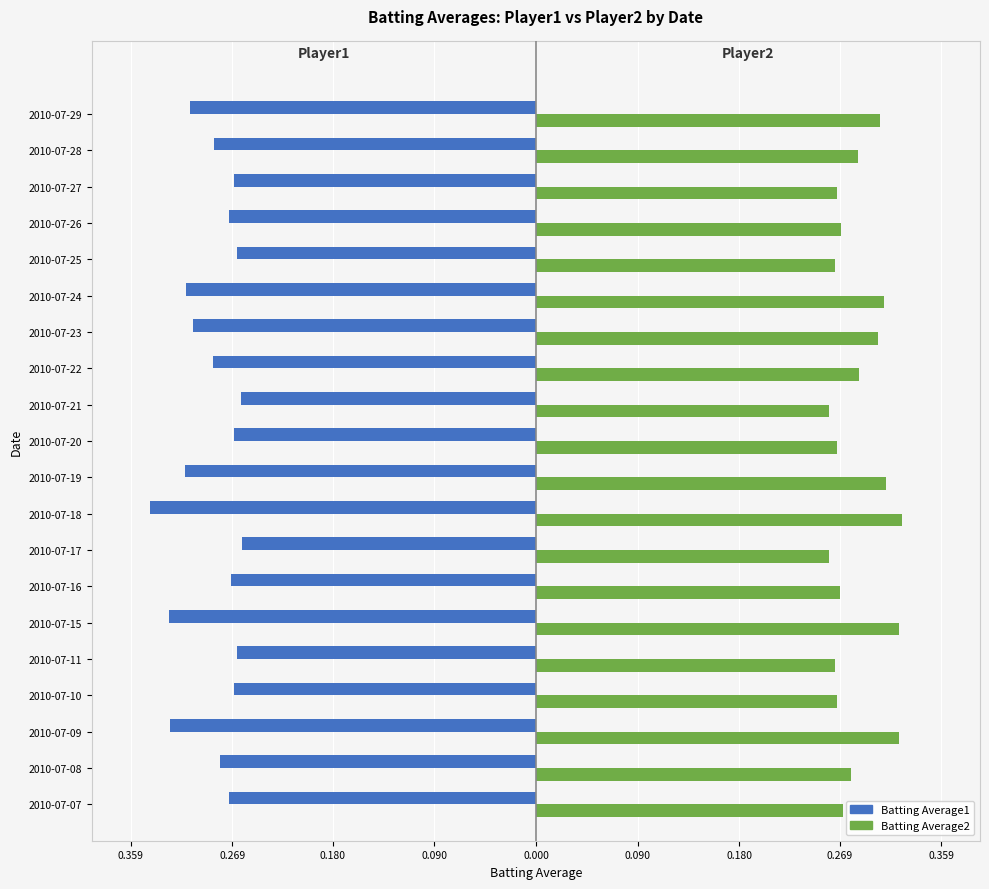

What are all the series names shown in the legend?

Batting Average1, Batting Average2